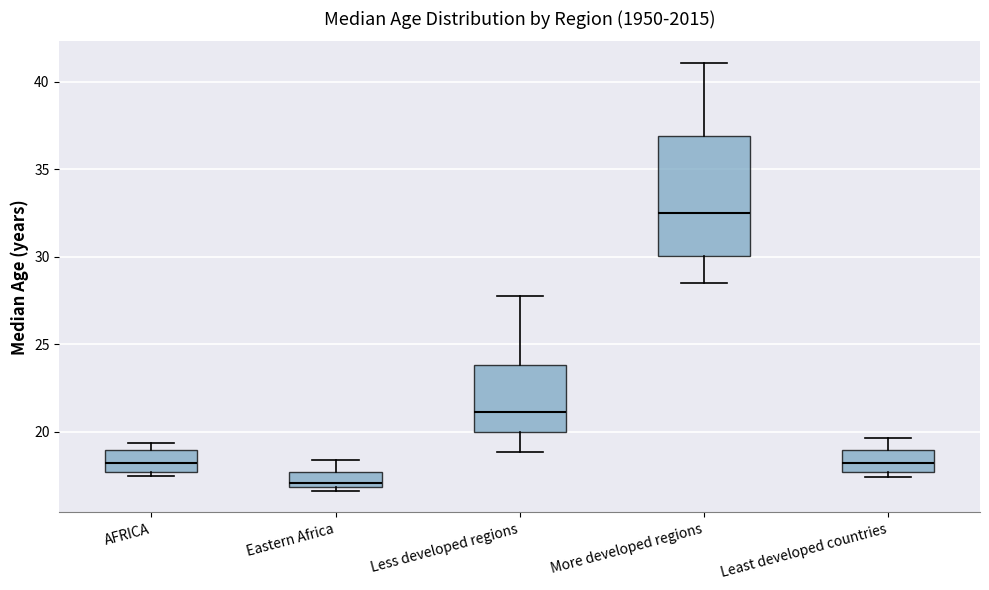

Where is the lower edge of the box for Eastern Africa on the y-axis? The values are not printed on the chart, so give them approximately, as read against the axis.

17.0